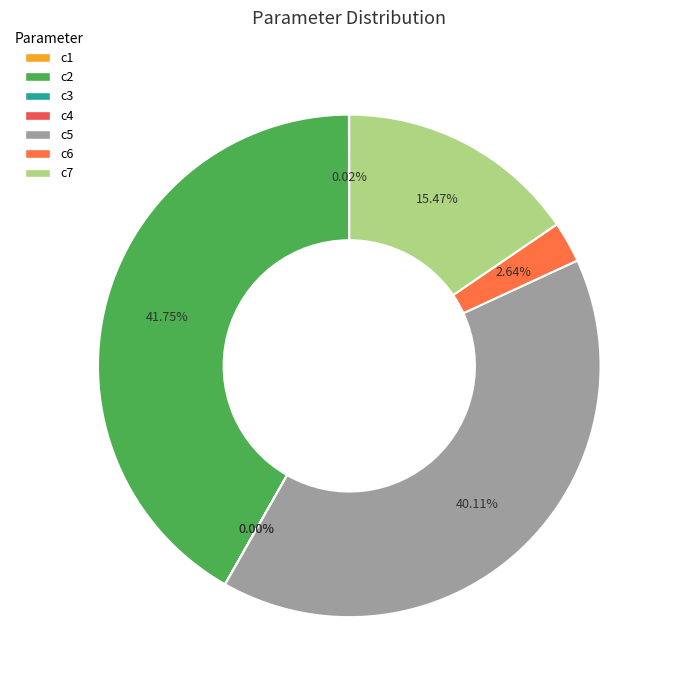

Rank the categories by value from highest to lowest.

c2, c5, c7, c6, c1, c3, c4